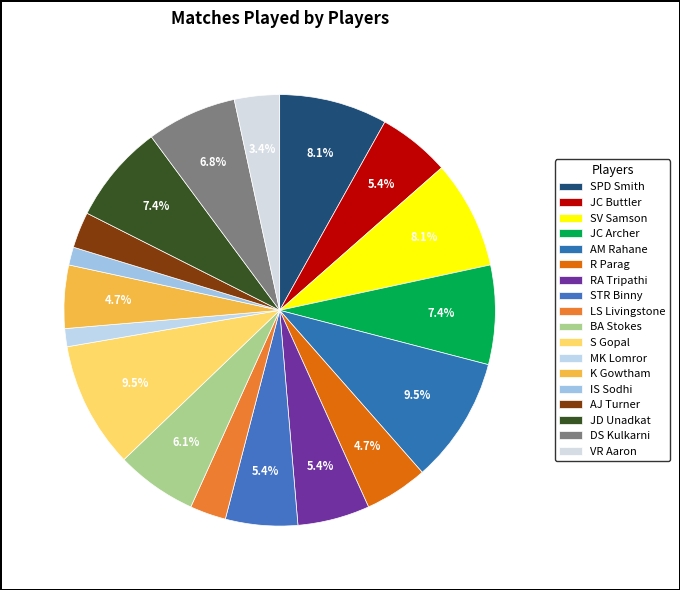

What is the ratio of the value at AM Rahane to the value at SV Samson?

1.2